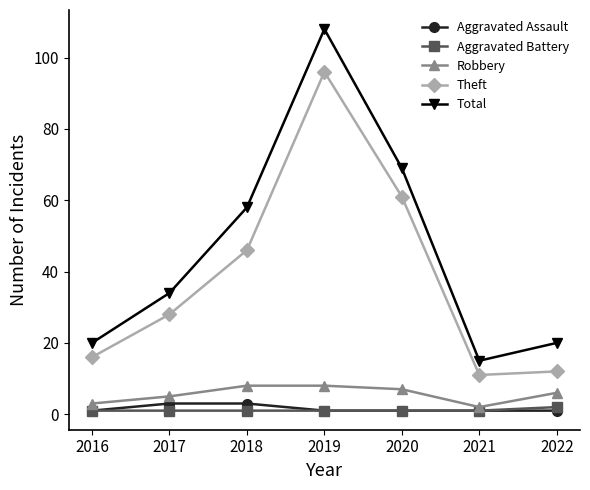

How many distinct data groups are displayed?

5